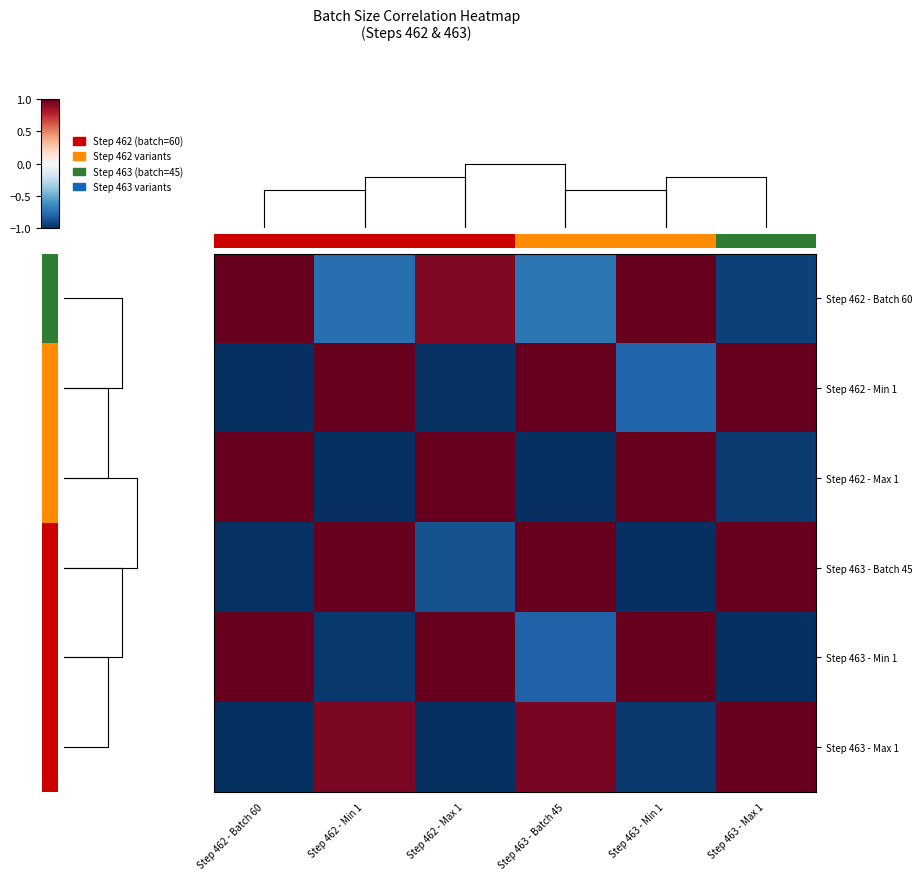

How many row_4 values are between 0 and 1?

3